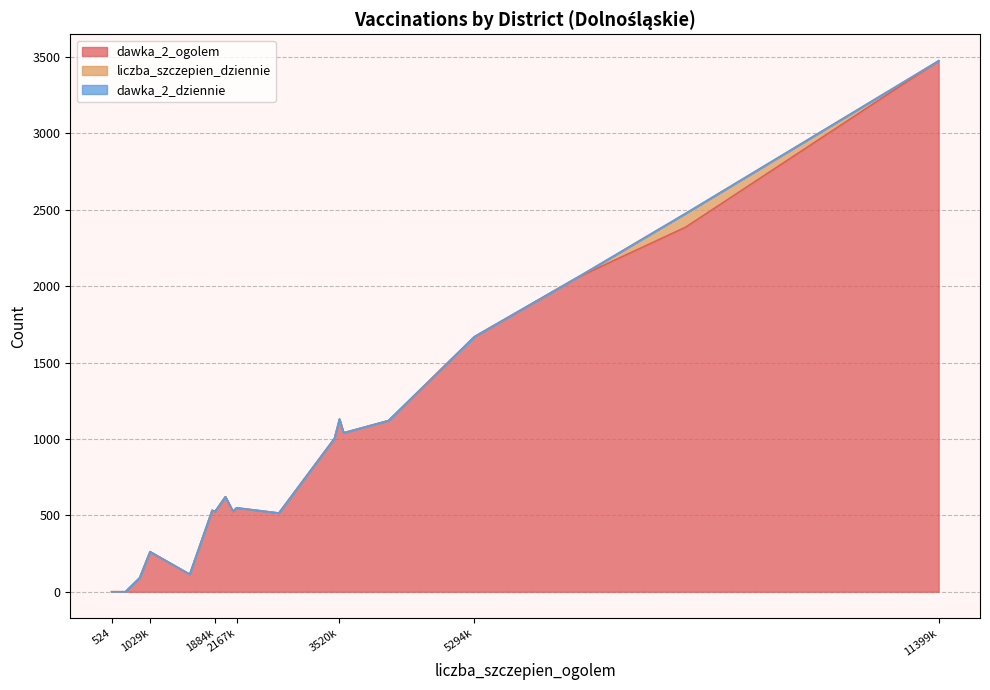

Reading left to right, transcribe all the data shown in this chart.

dawka_2_ogolem: 5294=1669	4165=1120	3455=1004	891=90	2167=549	2723=515	1884=525	11399=3475	705=0	1846=533	8071=2386	2020=622	2120=525	3520=1130	3574=1040	524=0	1551=114	1029=262	6641=2055
liczba_szczepien_dziennie: 5294=0	4165=0	3455=0	891=0	2167=0	2723=0	1884=0	11399=0	705=0	1846=0	8071=90	2020=0	2120=1	3520=0	3574=0	524=0	1551=0	1029=0	6641=0
dawka_2_dziennie: 5294=0	4165=0	3455=0	891=0	2167=0	2723=0	1884=0	11399=0	705=0	1846=0	8071=0	2020=0	2120=1	3520=0	3574=0	524=0	1551=0	1029=0	6641=0